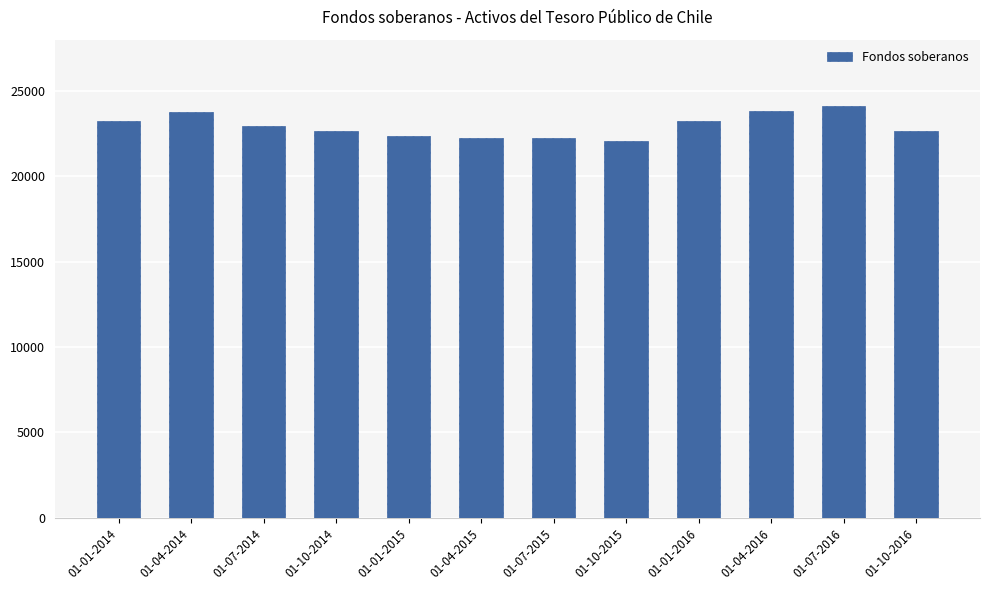

What is the maximum value shown in the chart?

24124